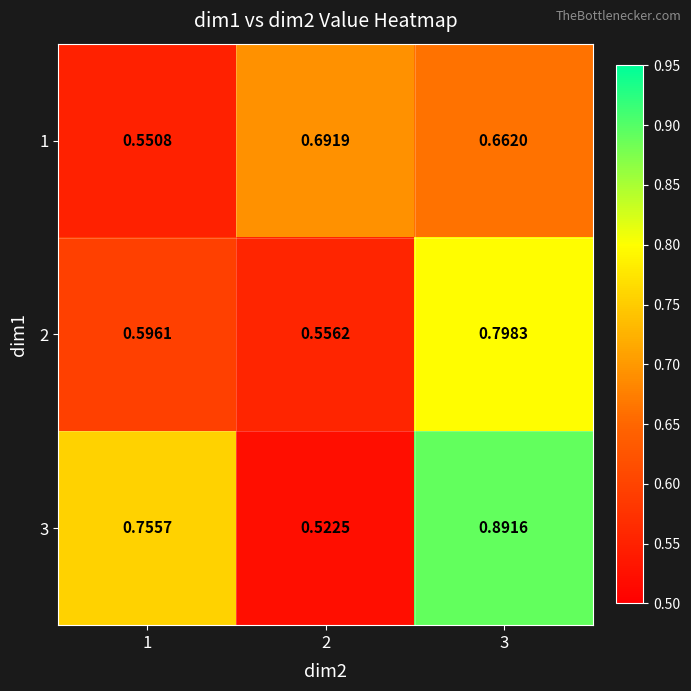

Between 1 and 3, which series saw the biggest shift?

2